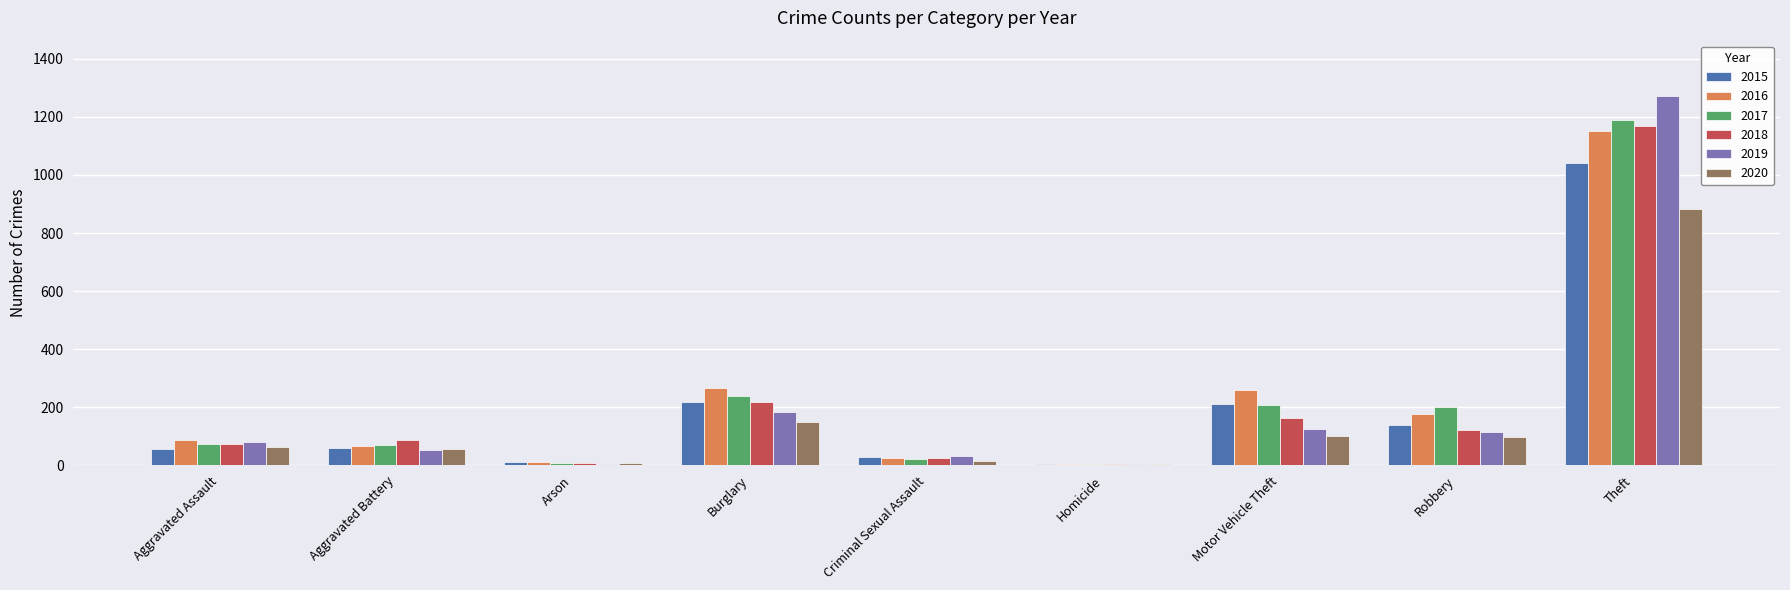

Is the value of 2015 at Aggravated Assault greater than the value of 2018 at Theft?

No